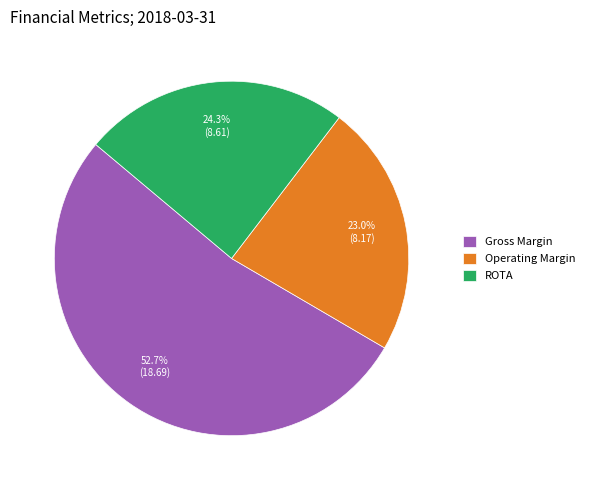

Is there a majority slice in this chart?

Yes